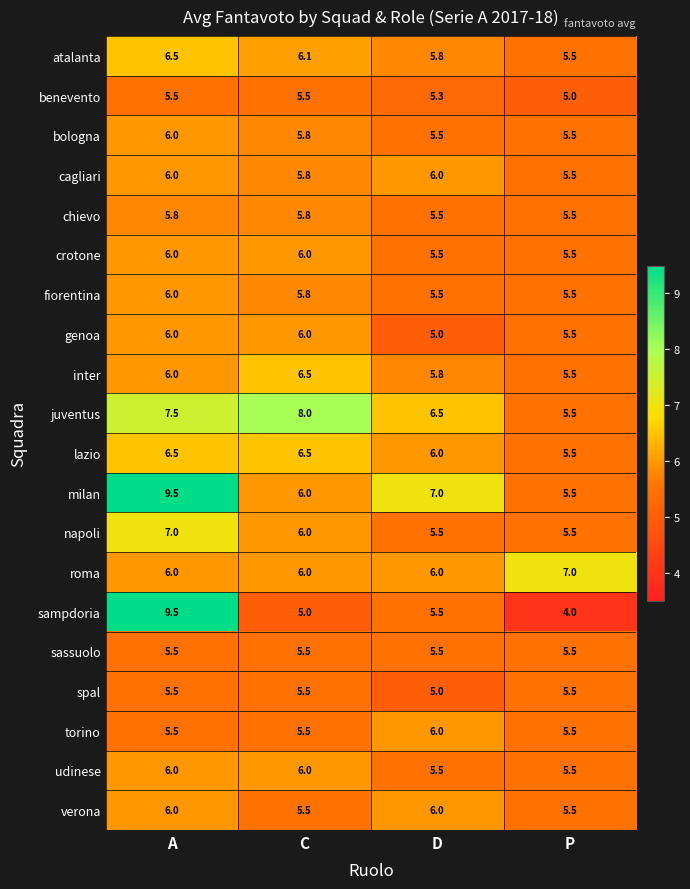

What is the total value across all series at P?

109.5